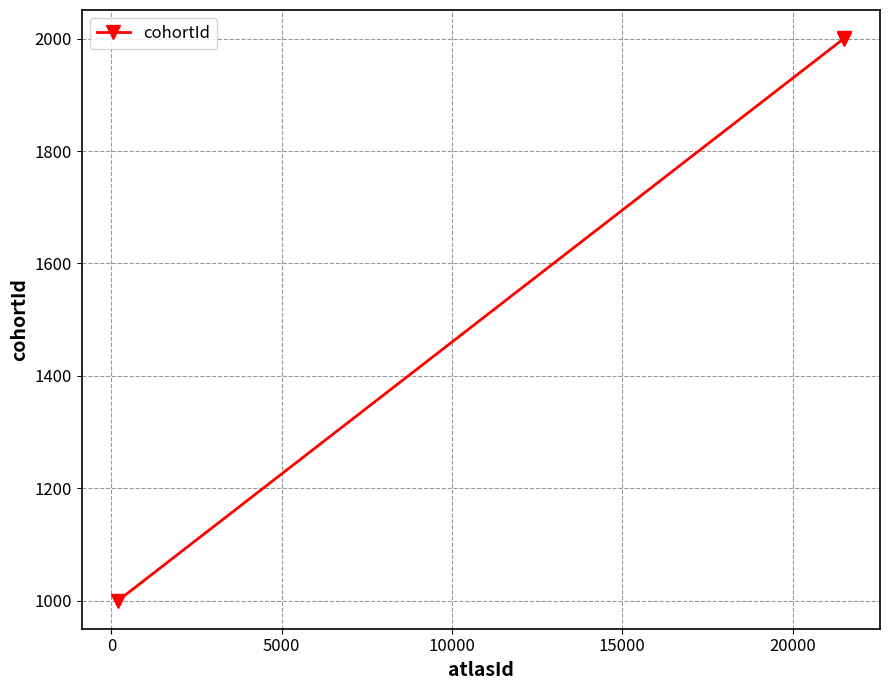

What is the sum of all values?

5001